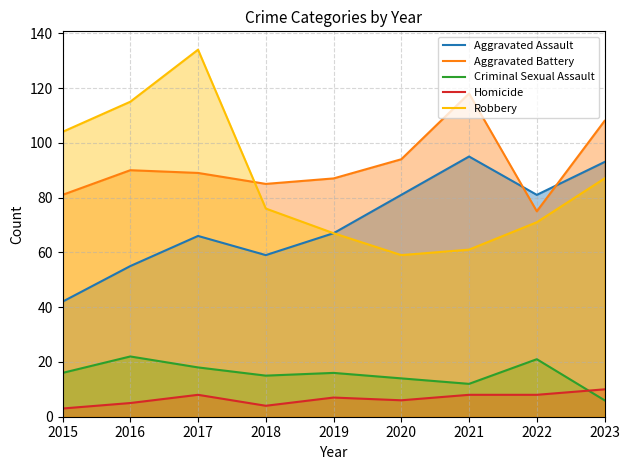

What is the value of the Criminal Sexual Assault point at the 1st from the left?

16